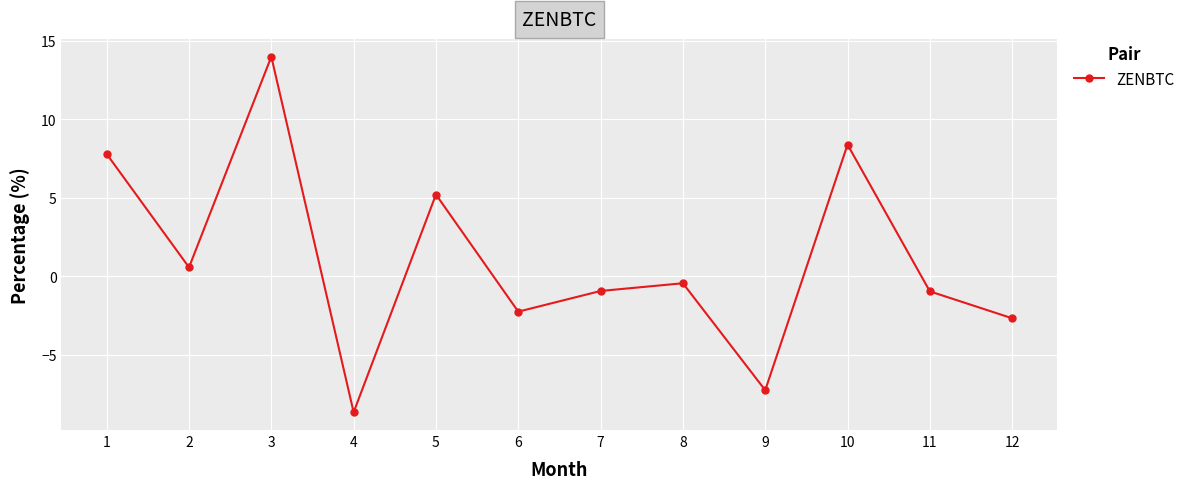

The chart shows a value of 14.0 at 3. True or false?

True